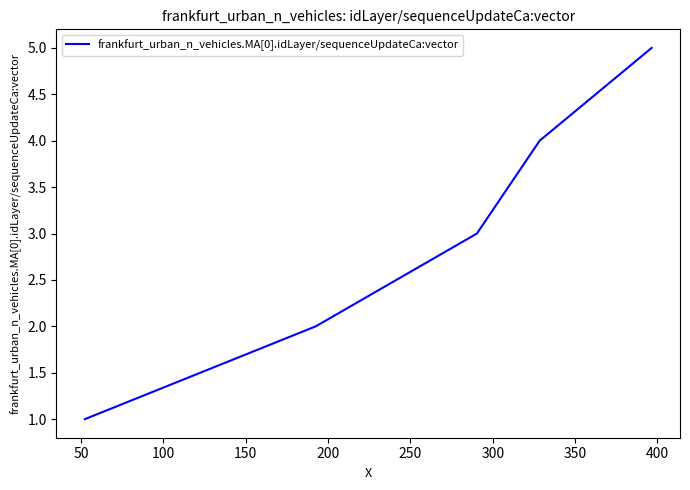

True or false: the data has more than 2 interior local peaks.

False